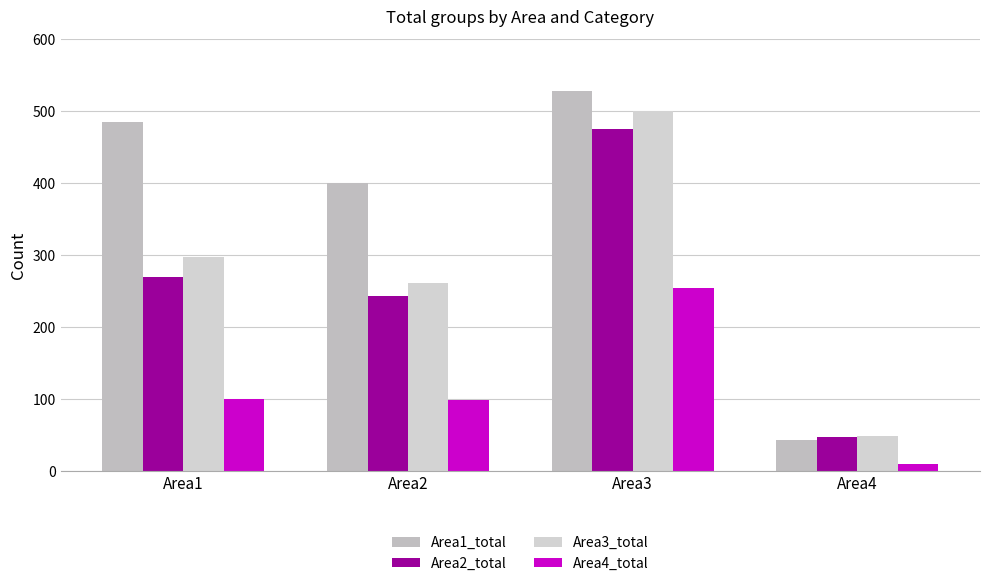

Reading left to right, what are all the values shown in this chart?

Area1_total: 485	400	528	44
Area2_total: 270	244	475	48
Area3_total: 297	261	501	49
Area4_total: 100	99	255	10